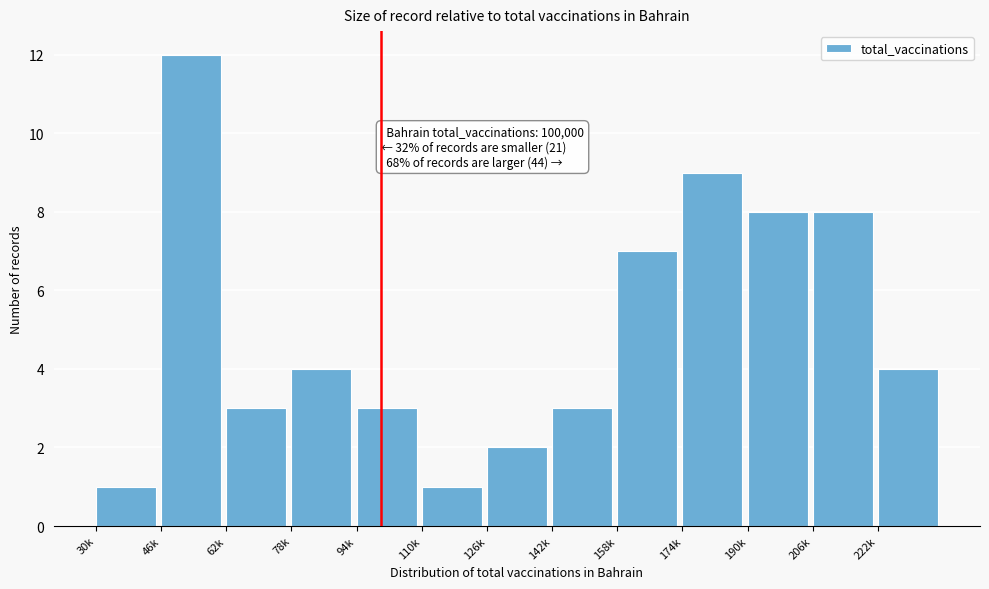

Reading right to left, transcribe all the data shown in this chart.

222k=4	206k=8	190k=8	174k=9	158k=7	142k=3	126k=2	110k=1	94k=3	78k=4	62k=3	46k=12	30k=1